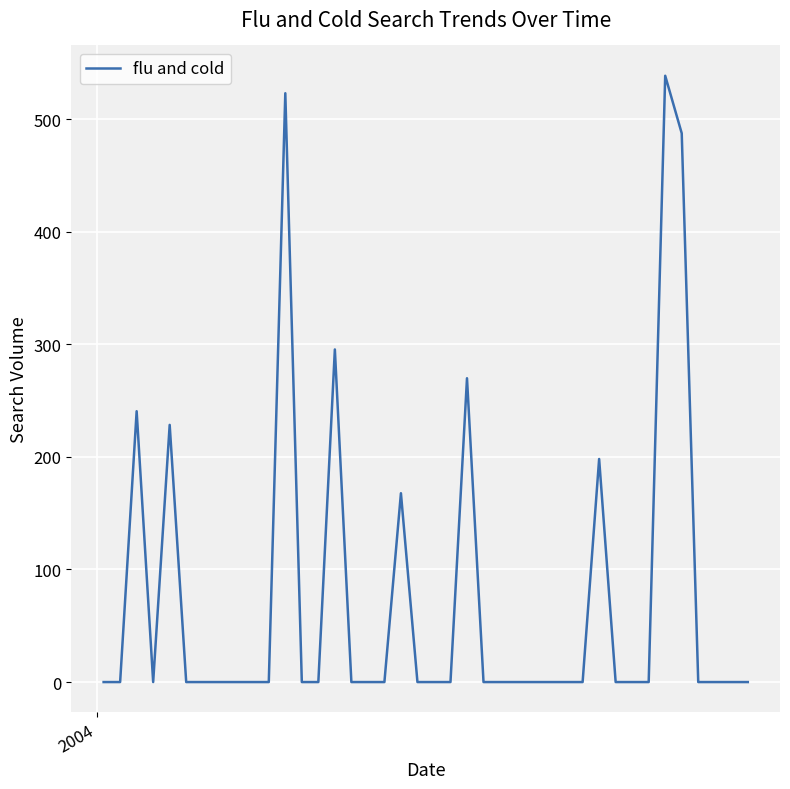

What is the difference between the maximum and minimum values?

538.4